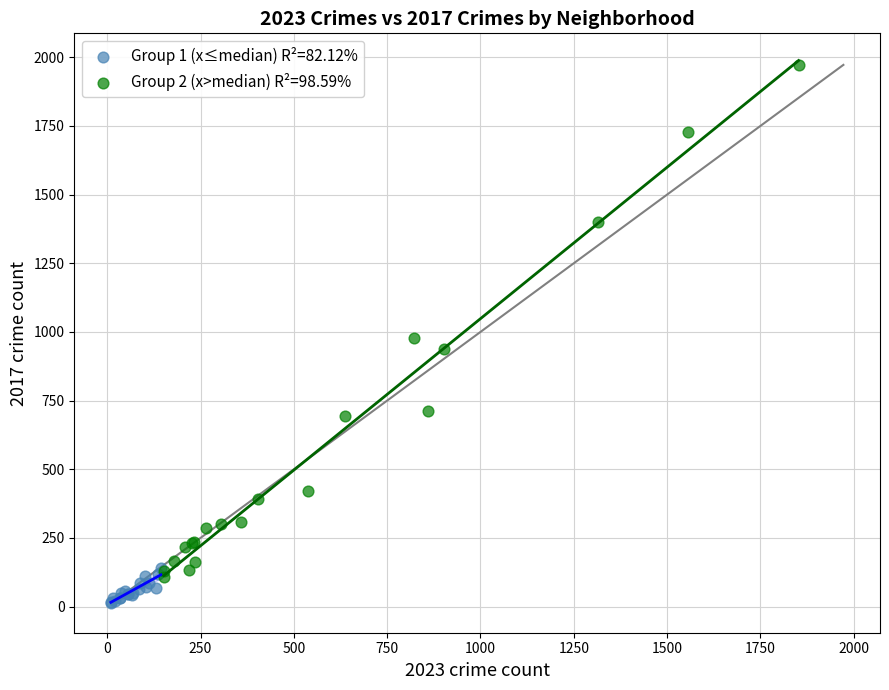

Which series contains the highest Y value?

Group 2 (x>median) R²=98.59%